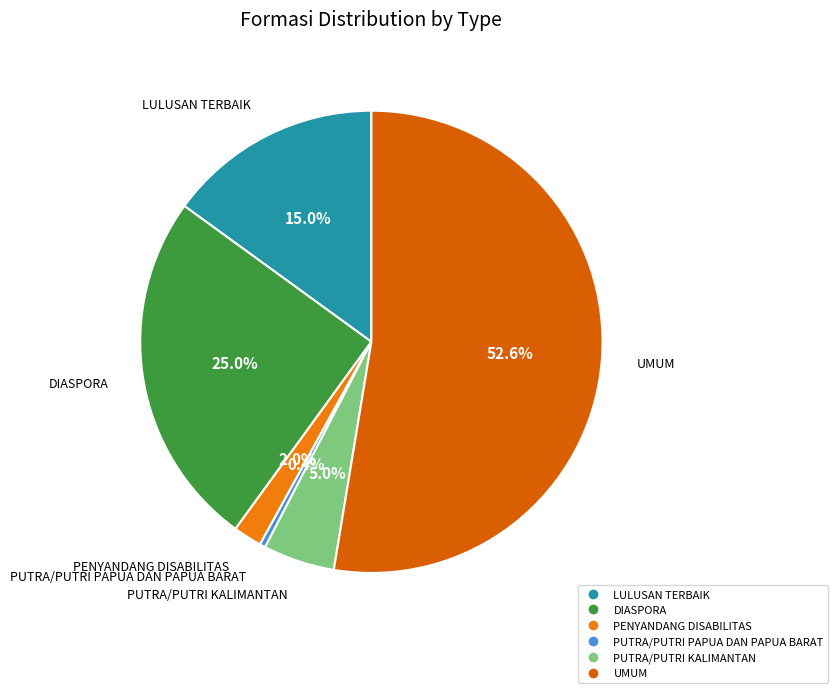

Count the number of slices in the pie.

6